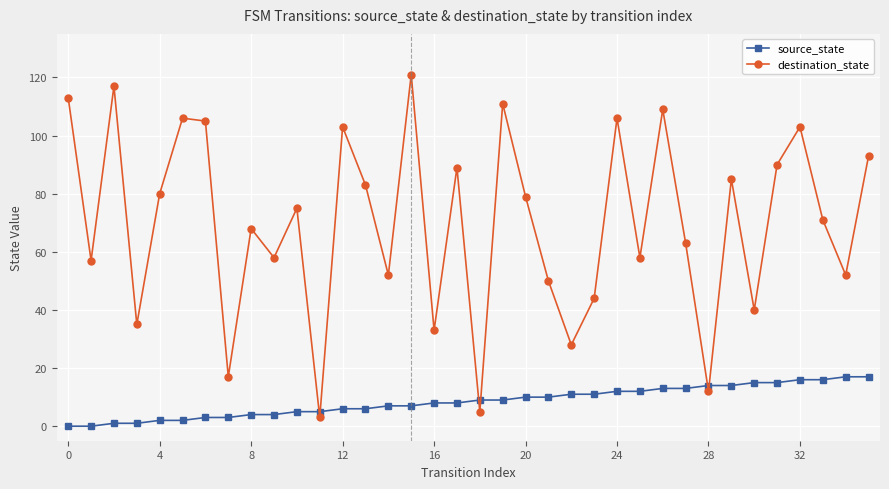

What is the highest value of the destination_state series?

121